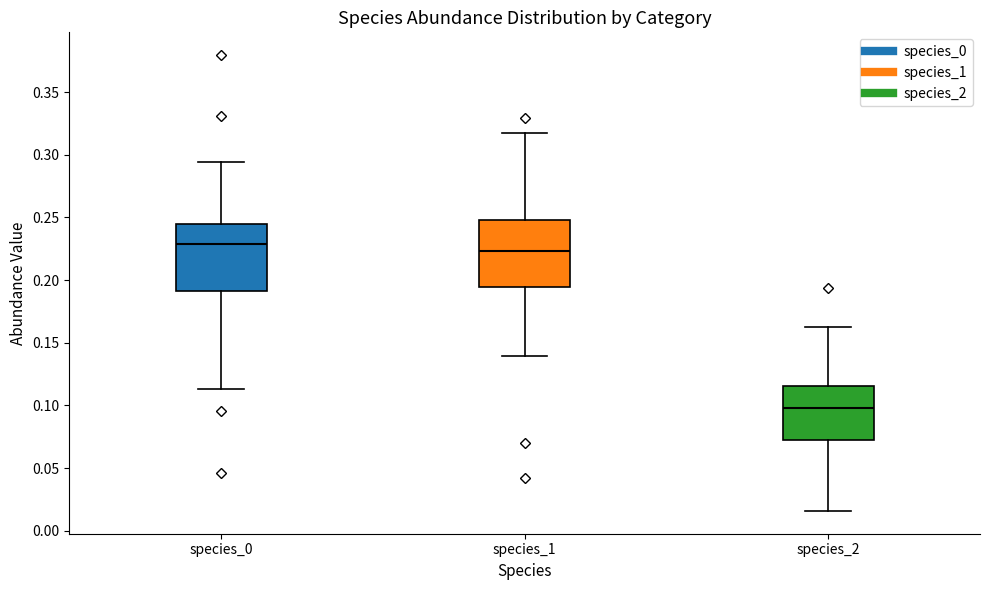

Reading left to right, read every box against the y-axis: the position of its median line, the range the box covers, and the ends of its whiskers. The values are not printed on the chart, so give them approximately, as read against the axis.

species_0: median 0.230, box 0.190 to 0.245, whiskers 0.115 to 0.295
species_1: median 0.225, box 0.195 to 0.250, whiskers 0.140 to 0.315
species_2: median 0.100, box 0.070 to 0.115, whiskers 0.015 to 0.165